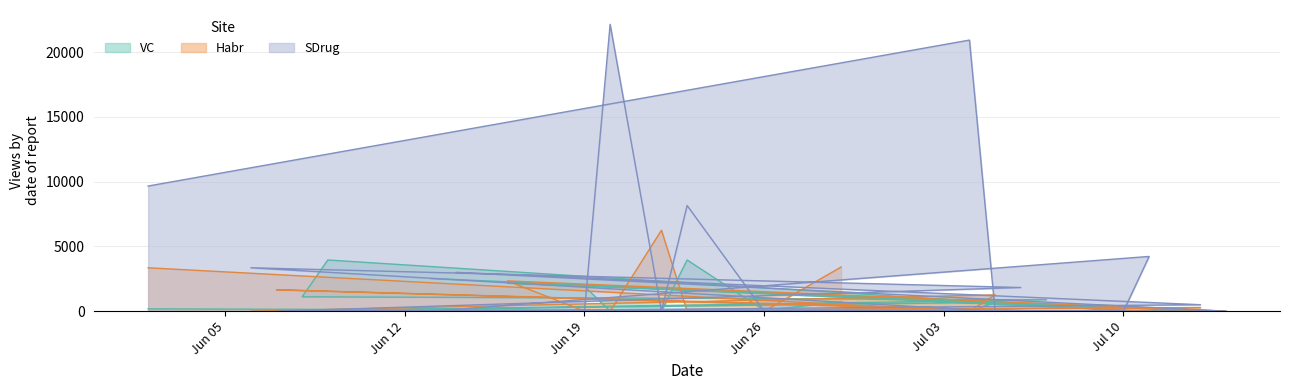

The value of VC at 5 is 1148. True or false?

False